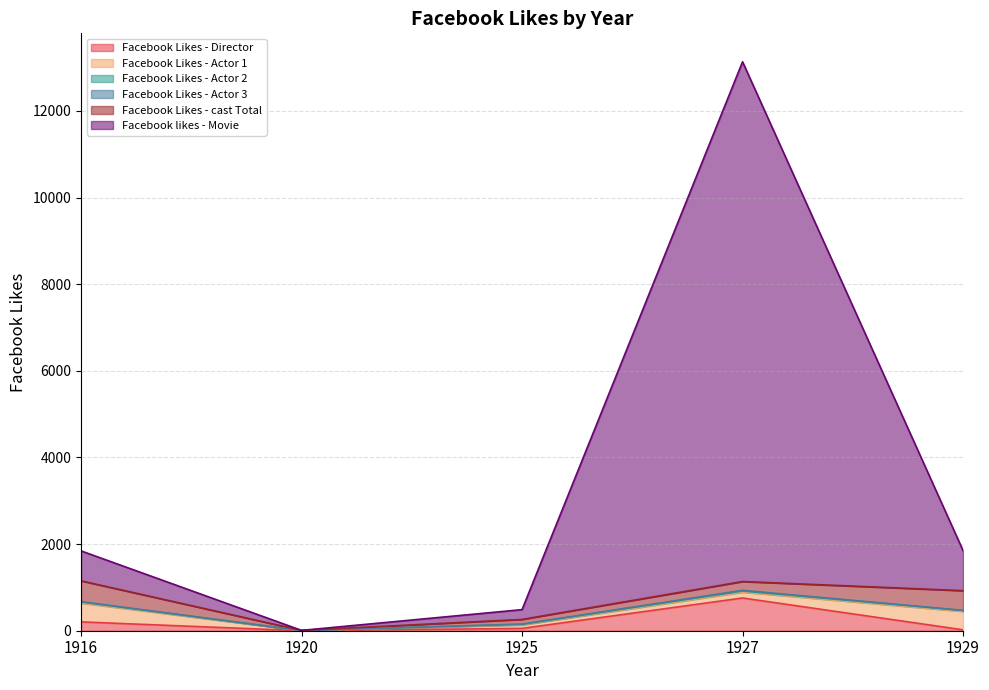

Rank the series by their maximum value, from lowest to highest.

Facebook Likes - Actor 3, Facebook Likes - Actor 2, Facebook Likes - Actor 1, Facebook Likes - cast Total, Facebook Likes - Director, Facebook likes - Movie